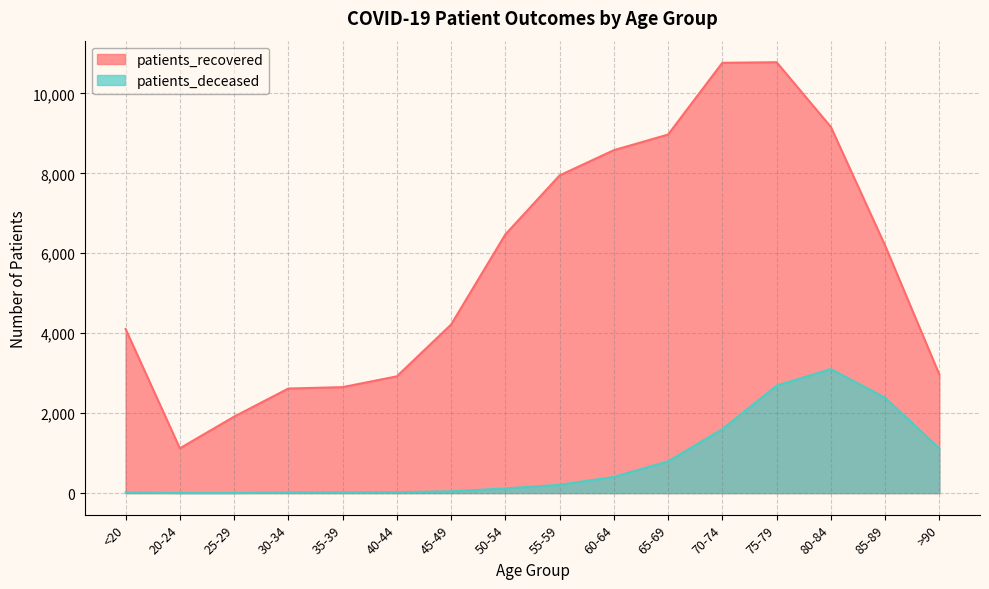

Which category has the lowest value in the patients_recovered series?

20-24